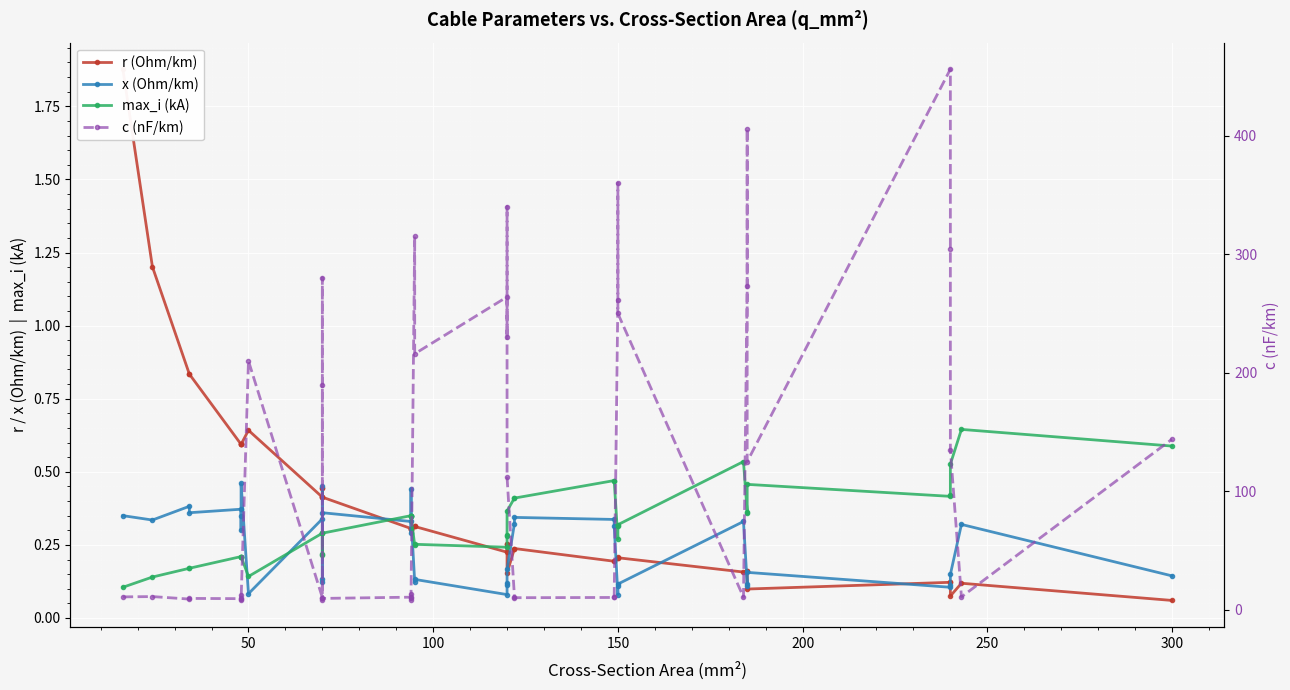

How many interior local valleys does the c (nF/km) series have?

12